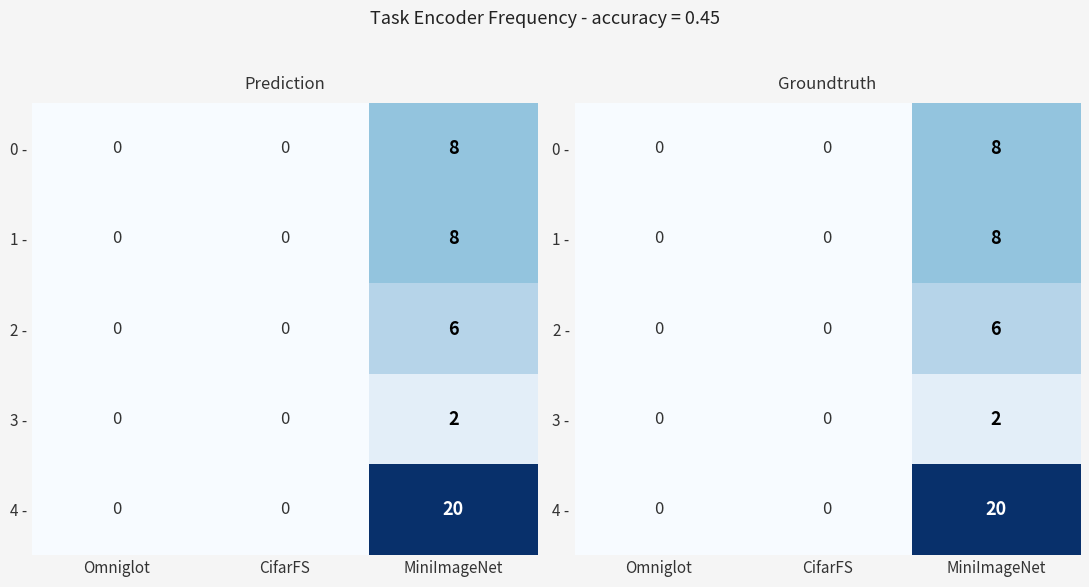

The 4 - series shows 20 at MiniImageNet. True or false?

True